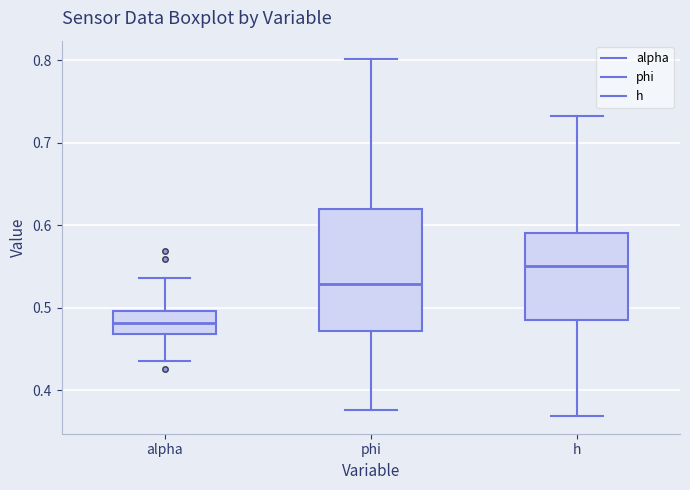

Which box has the lowest median line?

alpha